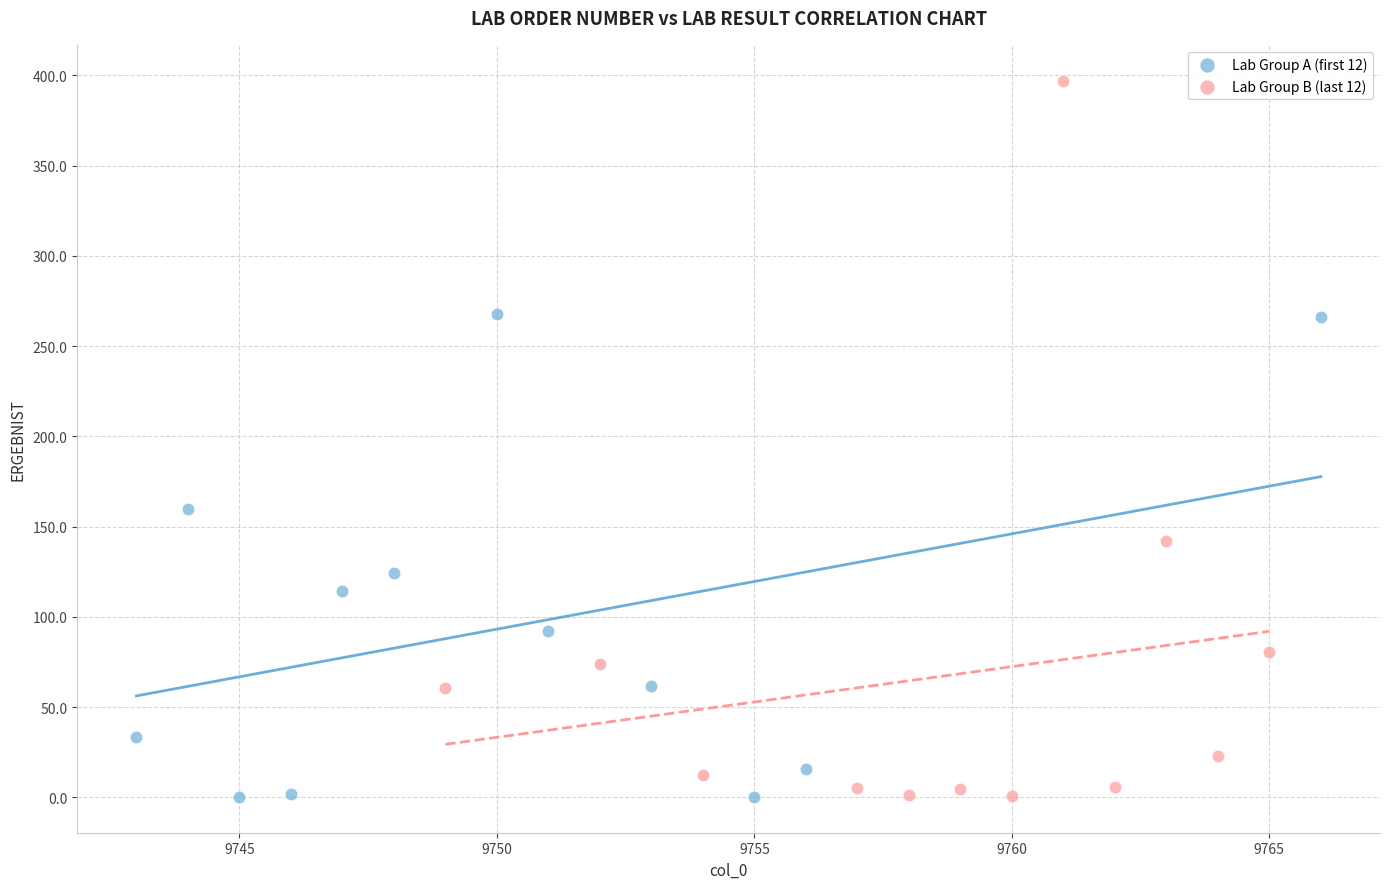

What are all the series names shown in the legend?

Lab Group A (first 12), Lab Group B (last 12)